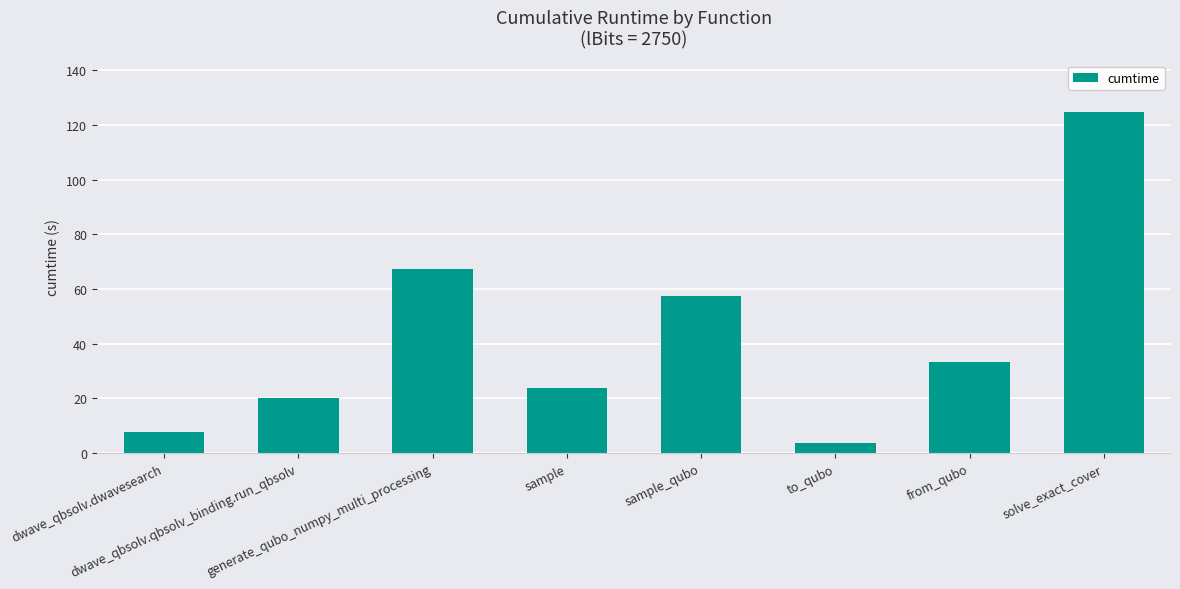

List the labels in order of value, smallest first.

to_qubo, dwave_qbsolv.dwavesearch, dwave_qbsolv.qbsolv_binding.run_qbsolv, sample, from_qubo, sample_qubo, generate_qubo_numpy_multi_processing, solve_exact_cover